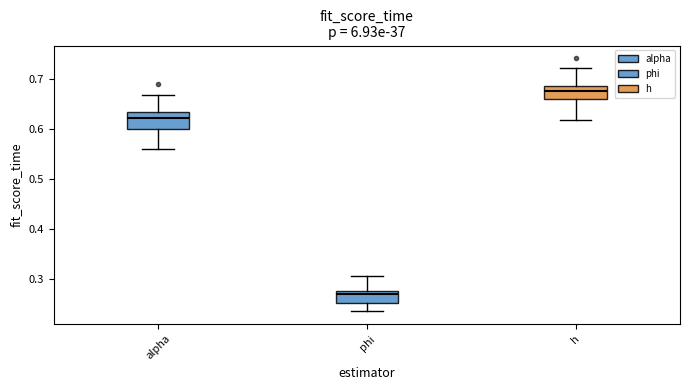

Where does the lower whisker of the box for alpha end on the y-axis? The values are not printed on the chart, so give them approximately, as read against the axis.

0.56